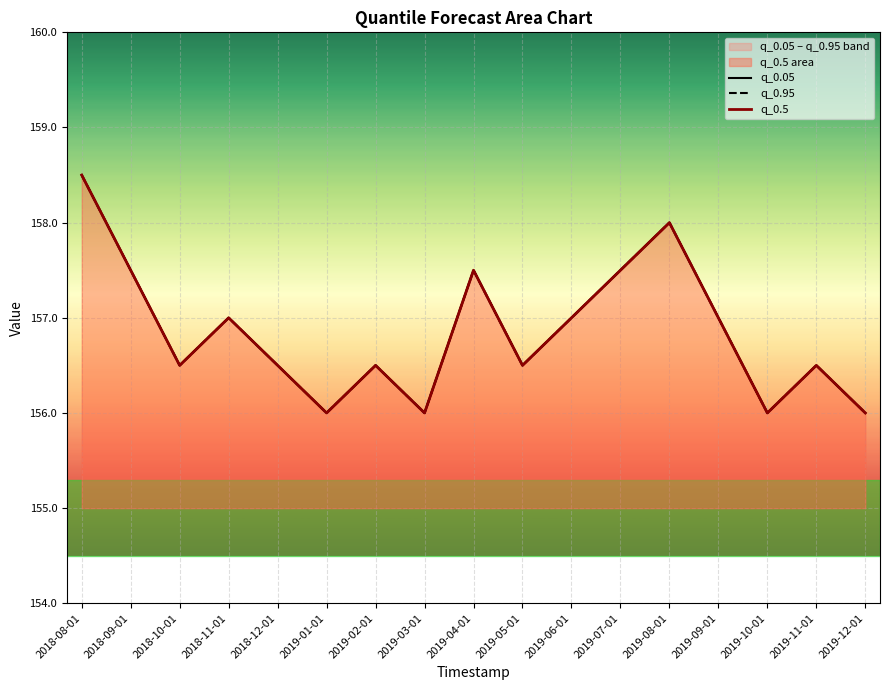

True or false: q_0.5 has more than 1 points higher than both neighbors.

True